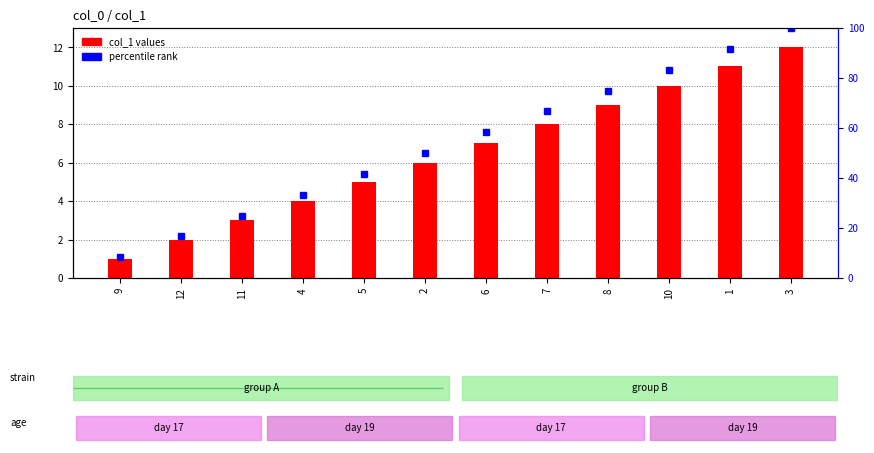

What is the spread (max minus min) of values at 6?

51.3